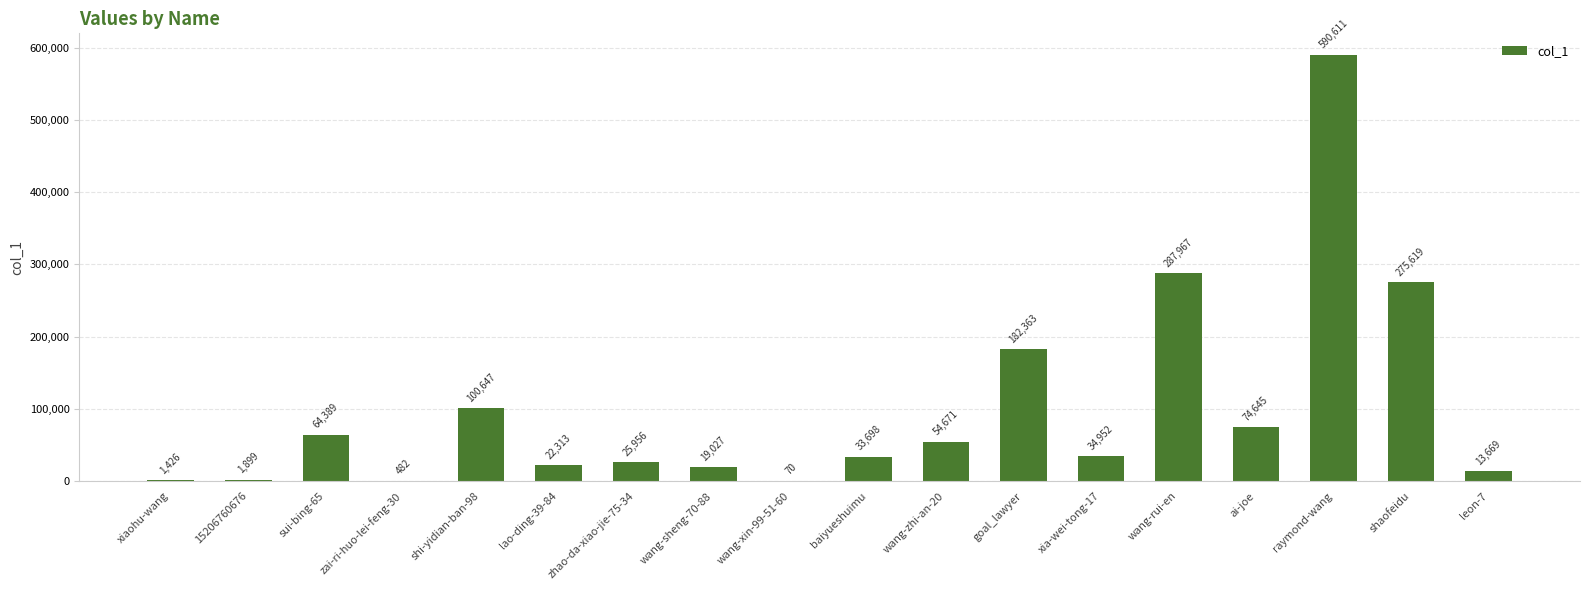

The chart shows a value of 33698 at baiyueshuimu. True or false?

True